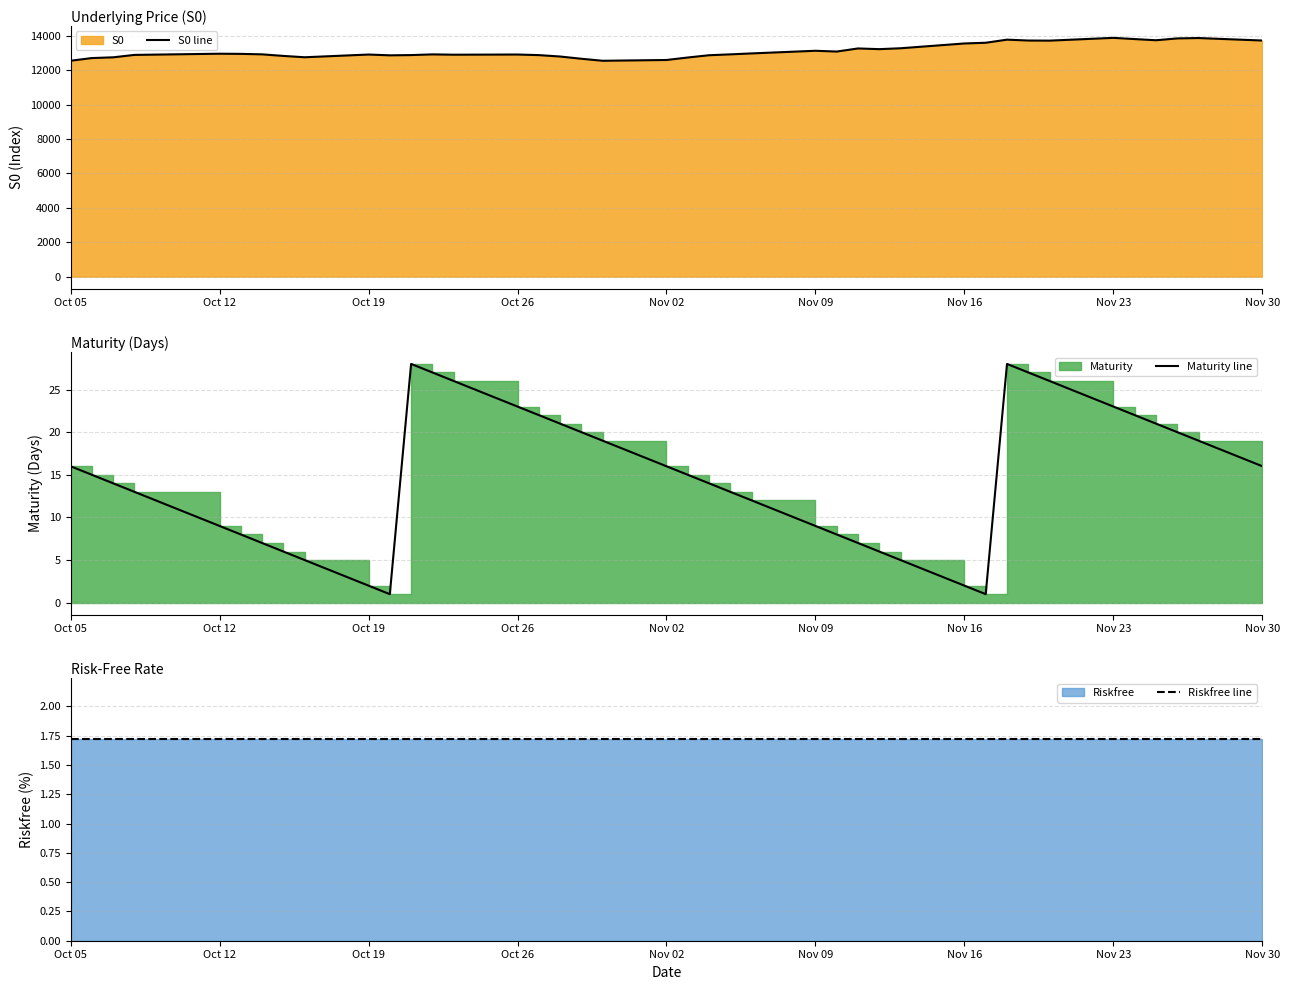

Which category has the highest value across all series?

Nov 23